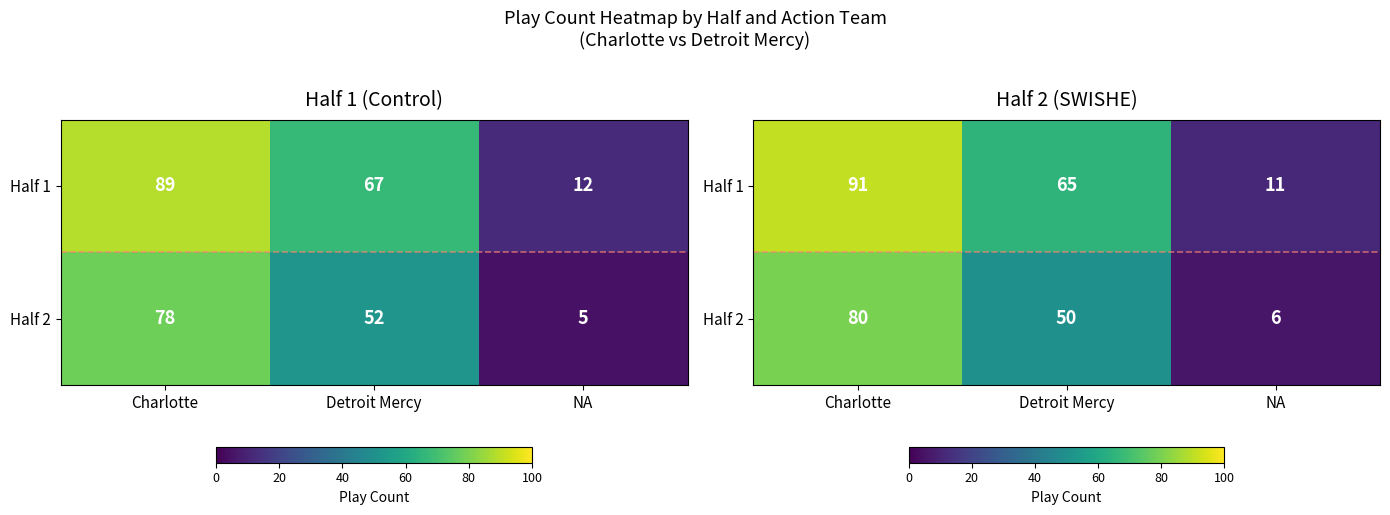

The Half 2 series shows 6 at NA. True or false?

True